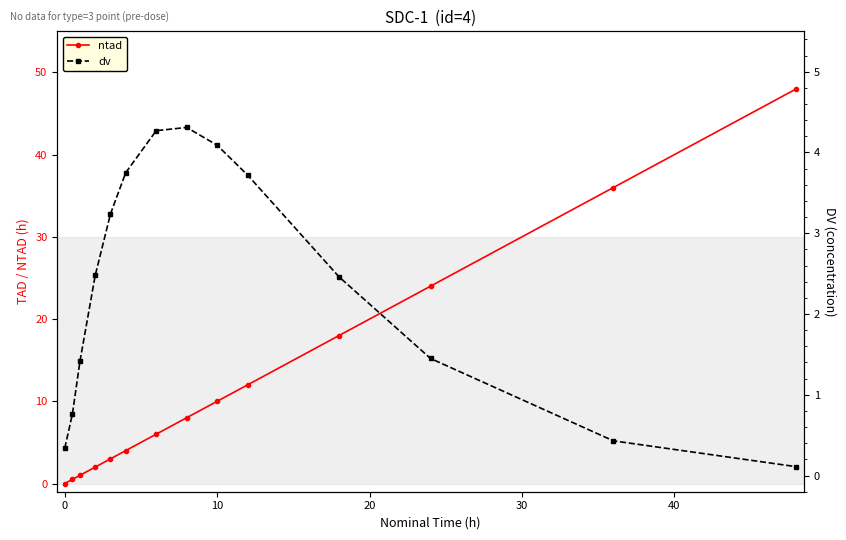

How many times do dv and ntad cross each other?

1